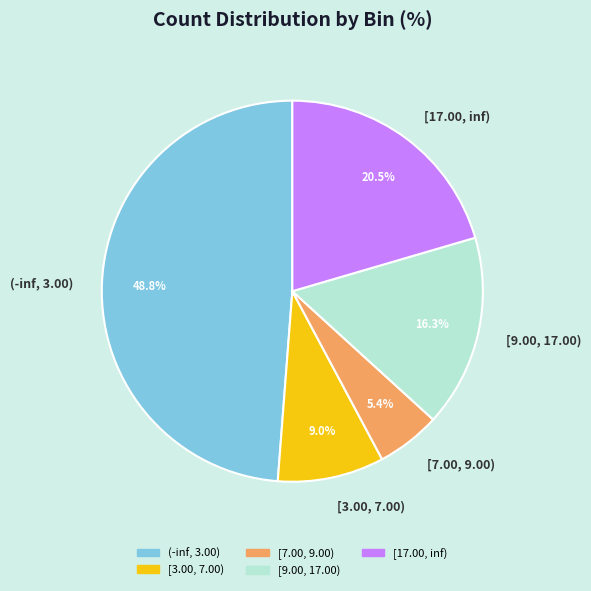

Is there any slice that represents more than half of the pie?

No